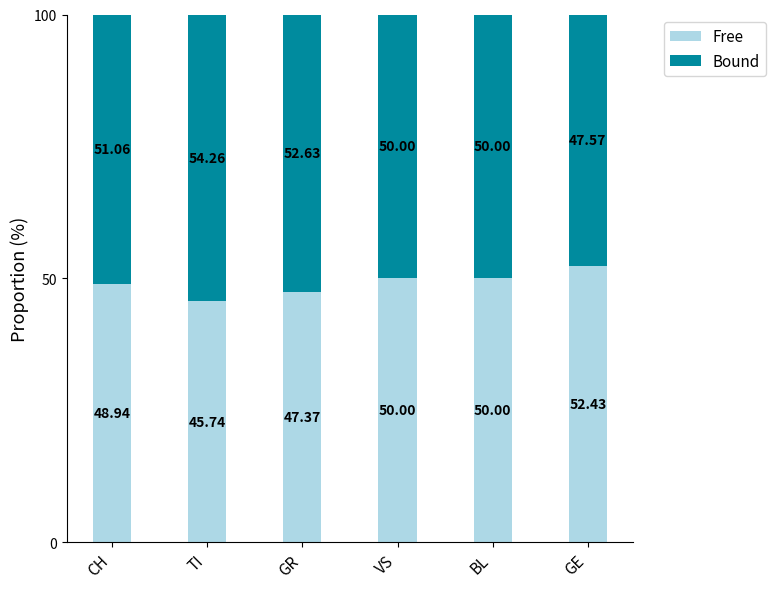

What is the total value across all series at GR?

100.0